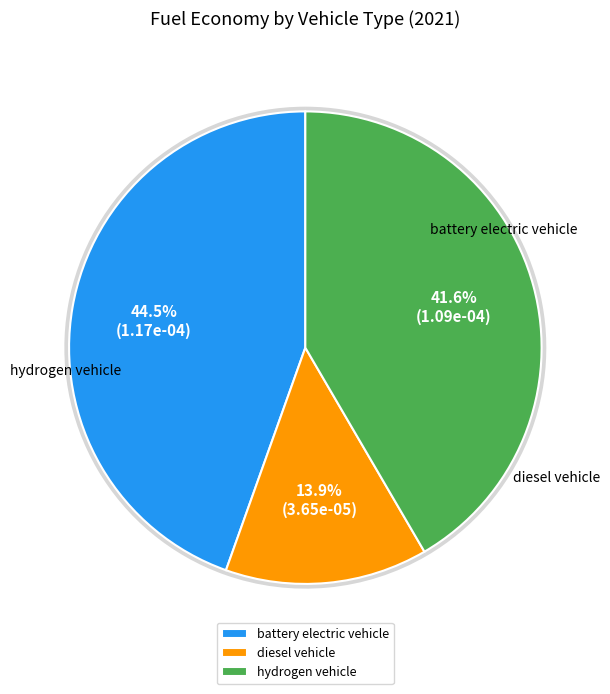

To the nearest percent, what percentage of the pie is hydrogen vehicle?

42%